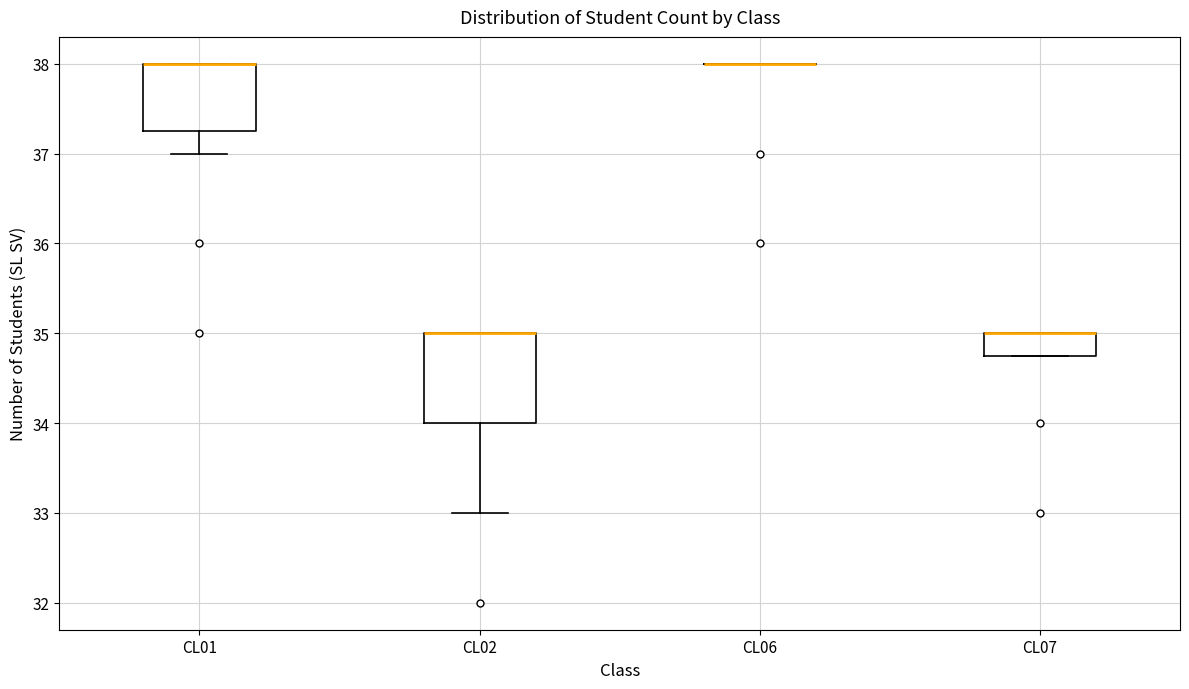

Which box is the tallest, from its lower edge to its upper edge?

CL02